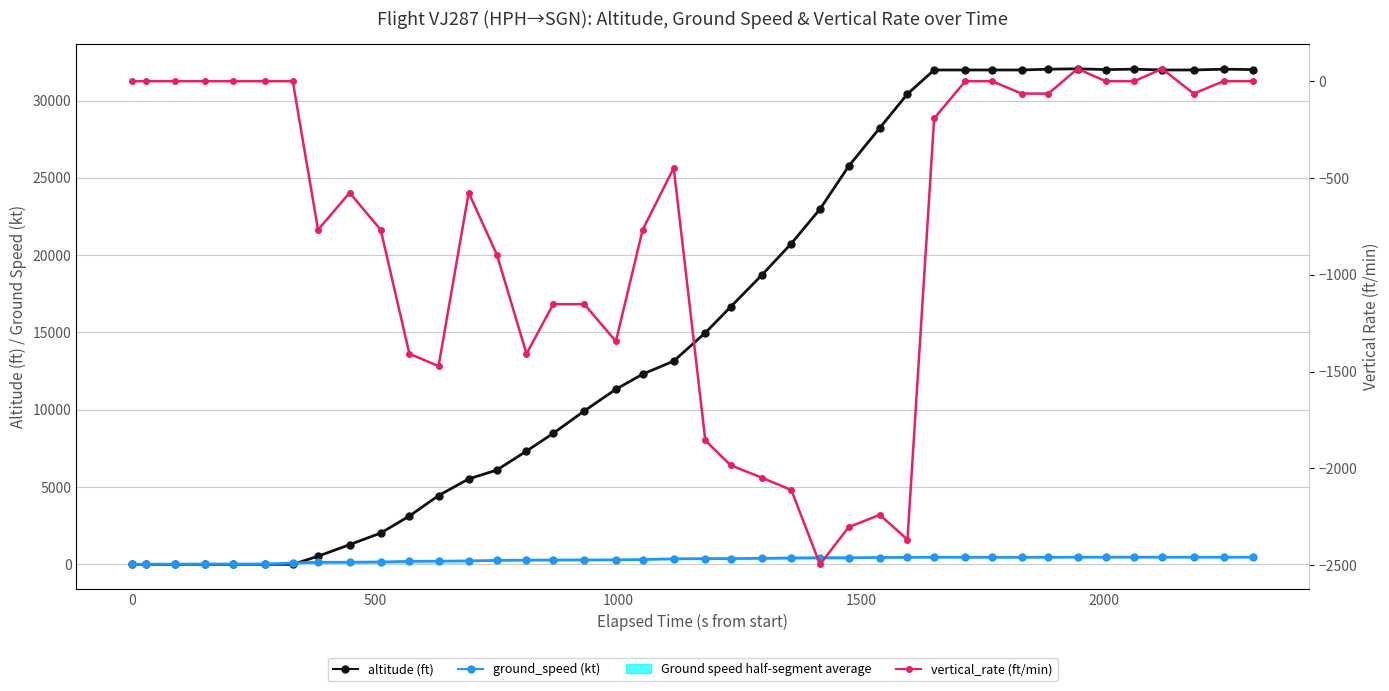

How many lines are shown in the chart?

3